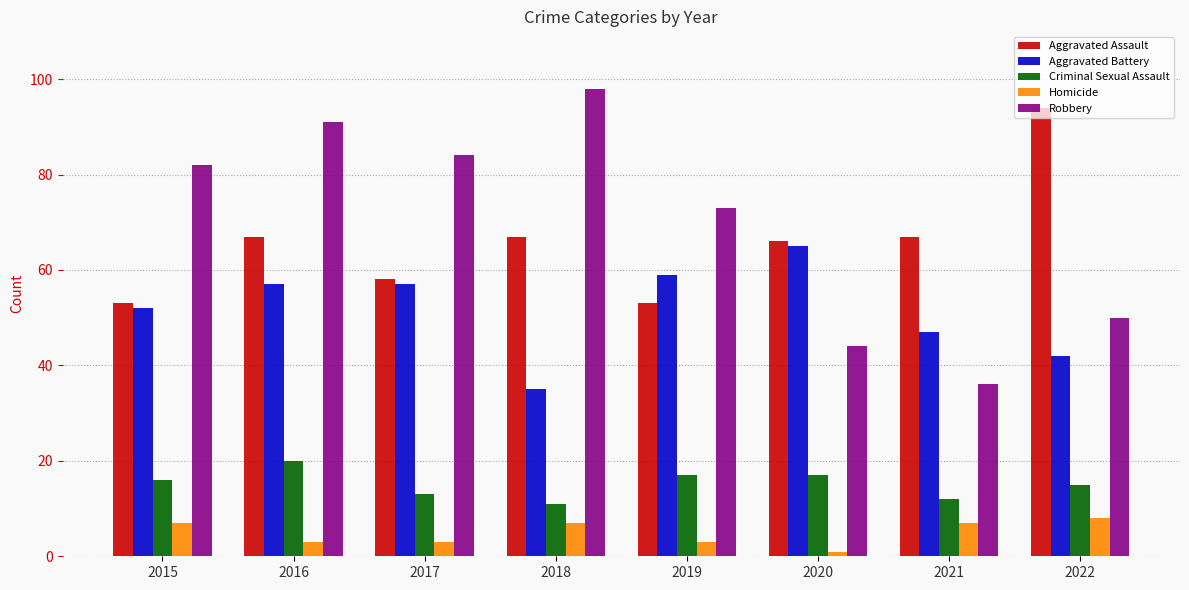

What is the smallest value displayed?

1